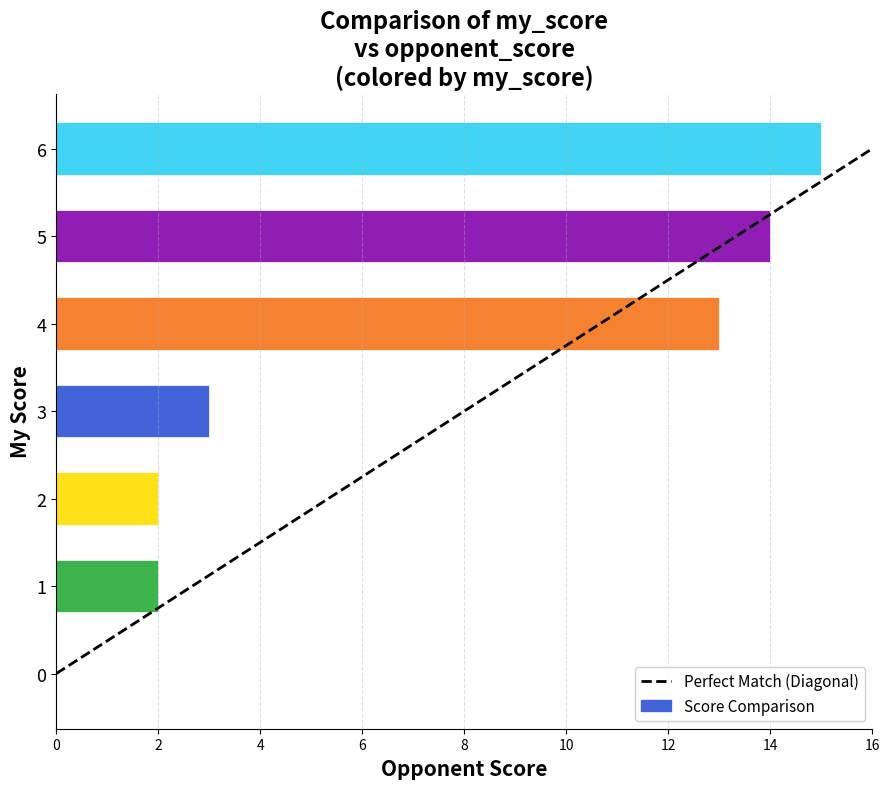

True or false: the data shows 3 at 3.

True